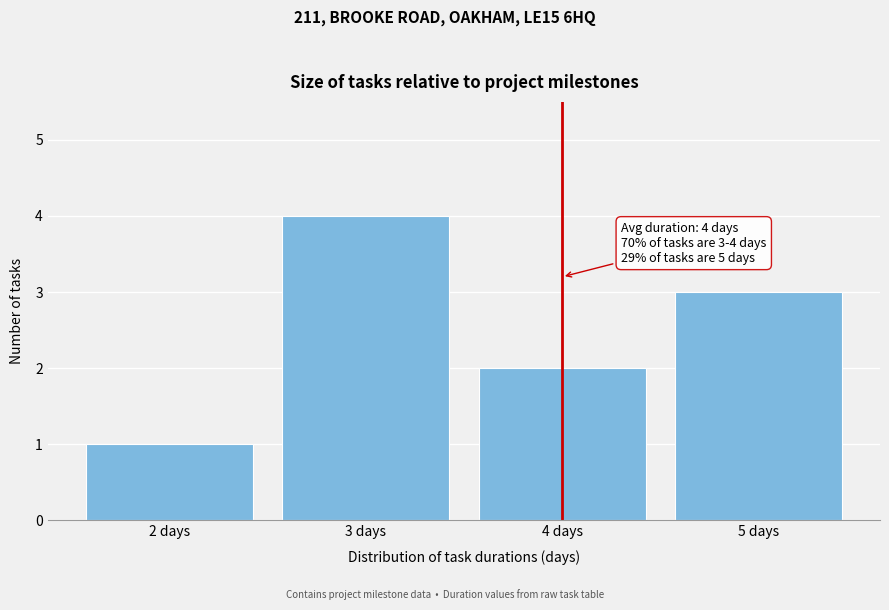

Over which range of the x-axis is the bar tallest?

2.5 to 3.5